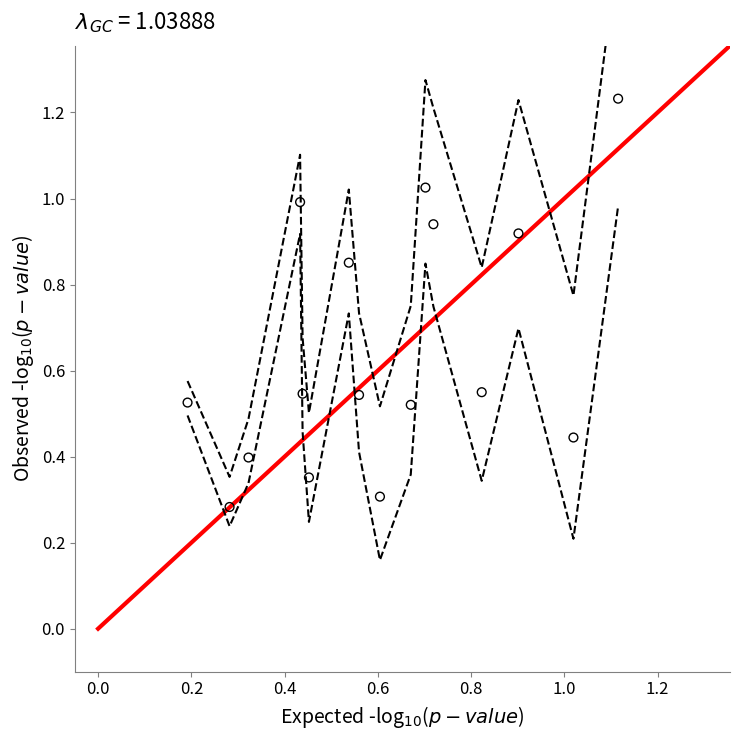

How many data points are displayed?

16